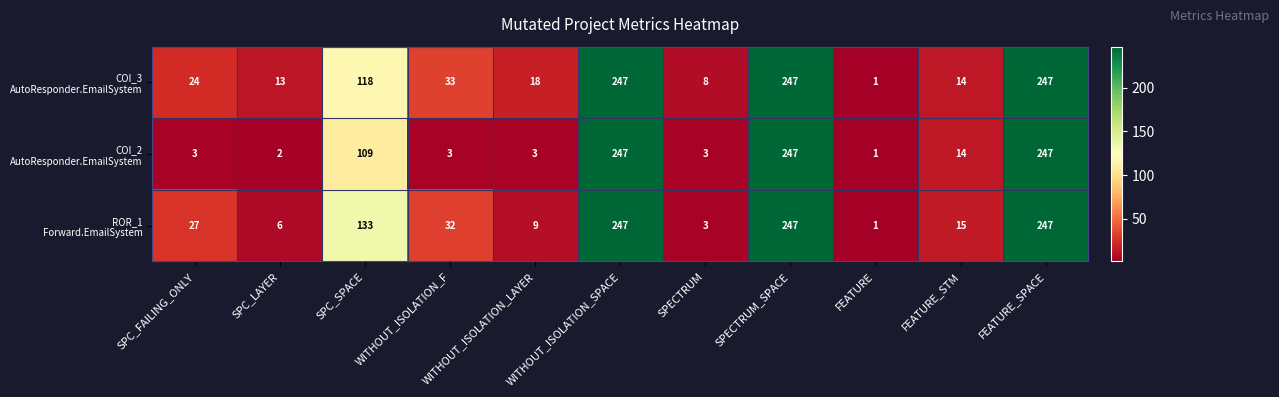

What is the difference between the highest and lowest values at WITHOUT_ISOLATION_LAYER?

15